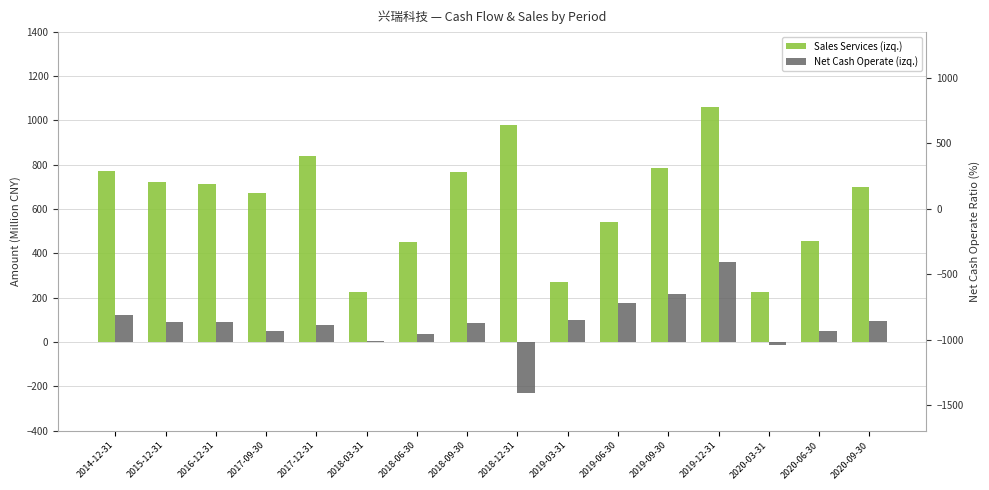

Reading left to right, list all the values displayed in this chart.

Sales Services (izq.): 2014-12-31=771.6	2015-12-31=722.1	2016-12-31=711.5	2017-09-30=670.5	2017-12-31=839.3	2018-03-31=226.2	2018-06-30=452.2	2018-09-30=768.2	2018-12-31=980.7	2019-03-31=272.3	2019-06-30=540.5	2019-09-30=786.4	2019-12-31=1060.1	2020-03-31=224.9	2020-06-30=457.9	2020-09-30=697.6
Net Cash Operate (izq.): 2014-12-31=122.4	2015-12-31=91.9	2016-12-31=89.1	2017-09-30=51.6	2017-12-31=77.6	2018-03-31=4.2	2018-06-30=36.0	2018-09-30=85.4	2018-12-31=-232.4	2019-03-31=100.9	2019-06-30=175.3	2019-09-30=218.5	2019-12-31=359.6	2020-03-31=-15.4	2020-06-30=49.2	2020-09-30=95.6